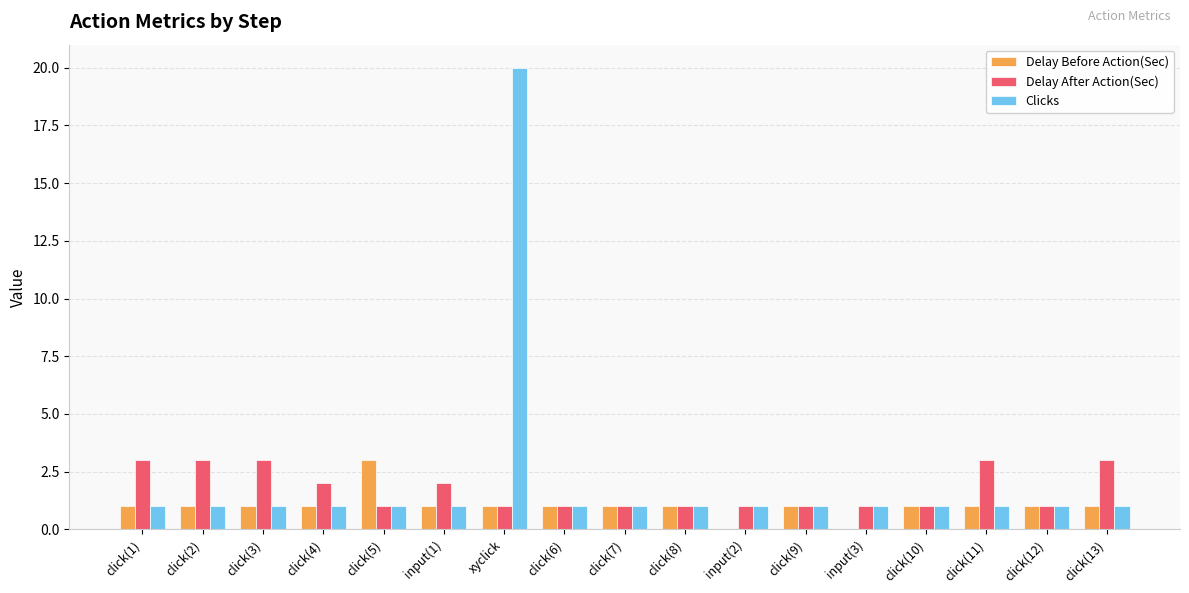

Reading left to right, what are all the values shown in this chart?

Delay Before Action(Sec): click(1)=1	click(2)=1	click(3)=1	click(4)=1	click(5)=3	input(1)=1	xyclick=1	click(6)=1	click(7)=1	click(8)=1	input(2)=0	click(9)=1	input(3)=0	click(10)=1	click(11)=1	click(12)=1	click(13)=1
Delay After Action(Sec): click(1)=3	click(2)=3	click(3)=3	click(4)=2	click(5)=1	input(1)=2	xyclick=1	click(6)=1	click(7)=1	click(8)=1	input(2)=1	click(9)=1	input(3)=1	click(10)=1	click(11)=3	click(12)=1	click(13)=3
Clicks: click(1)=1	click(2)=1	click(3)=1	click(4)=1	click(5)=1	input(1)=1	xyclick=20	click(6)=1	click(7)=1	click(8)=1	input(2)=1	click(9)=1	input(3)=1	click(10)=1	click(11)=1	click(12)=1	click(13)=1